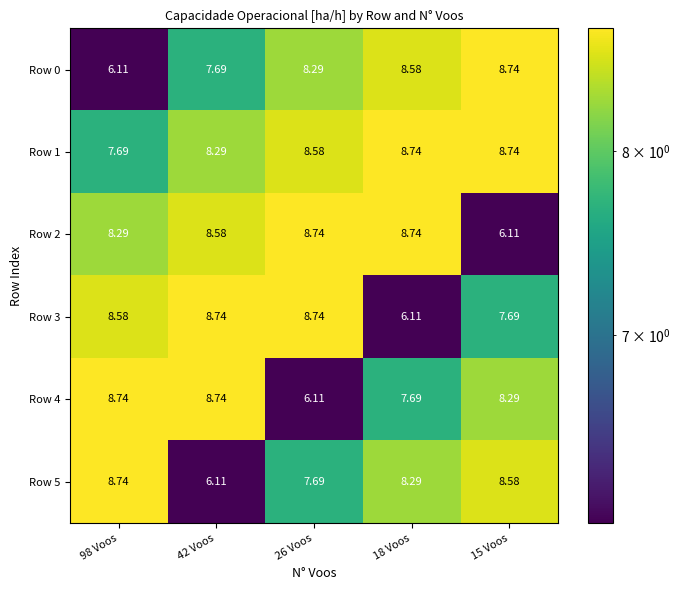

How many data points does each series have?

5